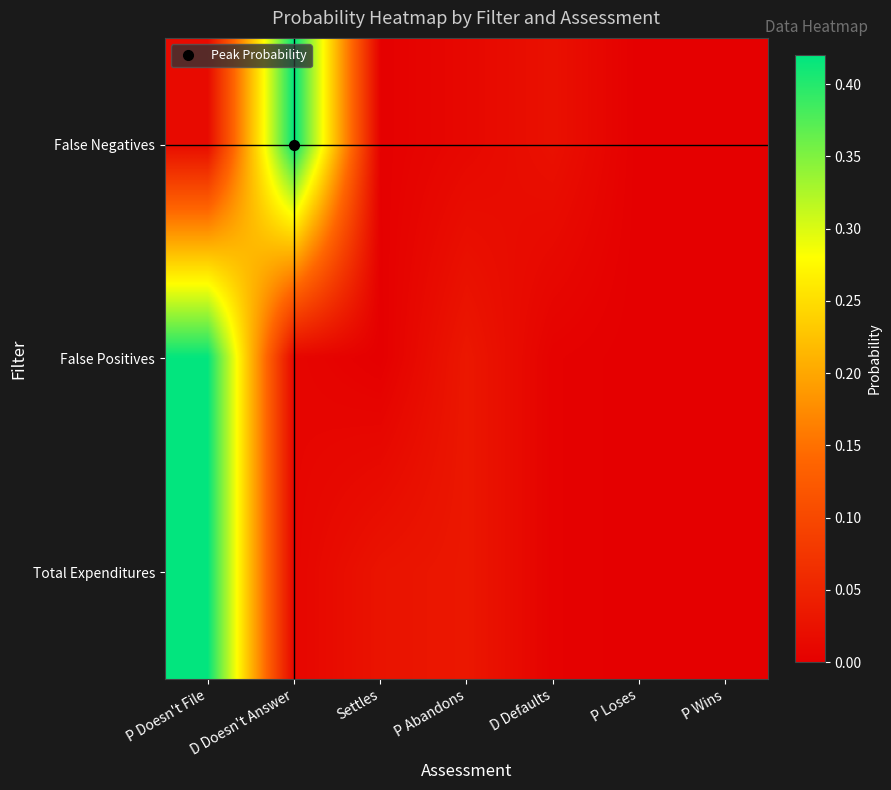

Reading left to right, transcribe all the data shown in this chart.

False Negatives: P Doesn't File=0.0	D Doesn't Answer=0.4	Settles=0.0	P Abandons=0.0	D Defaults=0.0	P Loses=0.0	P Wins=0.0
False Positives: P Doesn't File=0.4	D Doesn't Answer=0.0	Settles=0.0	P Abandons=0.0	D Defaults=0.0	P Loses=0.0	P Wins=0.0
Total Expenditures: P Doesn't File=0.4	D Doesn't Answer=0.0	Settles=0.0	P Abandons=0.0	D Defaults=0.0	P Loses=0.0	P Wins=0.0